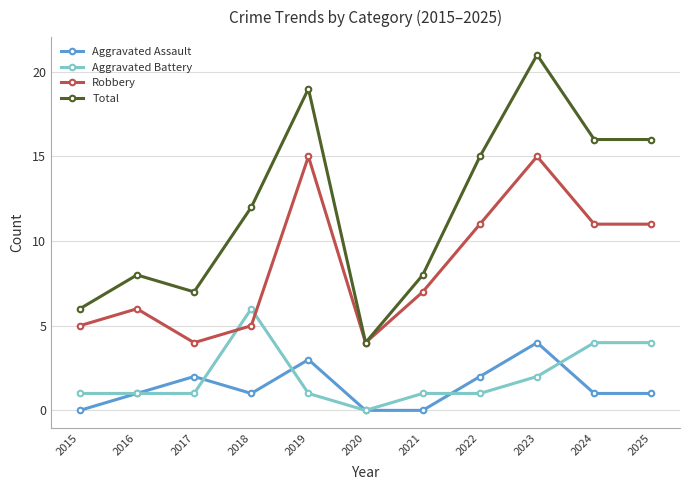

Reading left to right, list all the values displayed in this chart.

Aggravated Assault: 2015=0	2016=1	2017=2	2018=1	2019=3	2020=0	2021=0	2022=2	2023=4	2024=1	2025=1
Aggravated Battery: 2015=1	2016=1	2017=1	2018=6	2019=1	2020=0	2021=1	2022=1	2023=2	2024=4	2025=4
Robbery: 2015=5	2016=6	2017=4	2018=5	2019=15	2020=4	2021=7	2022=11	2023=15	2024=11	2025=11
Total: 2015=6	2016=8	2017=7	2018=12	2019=19	2020=4	2021=8	2022=15	2023=21	2024=16	2025=16